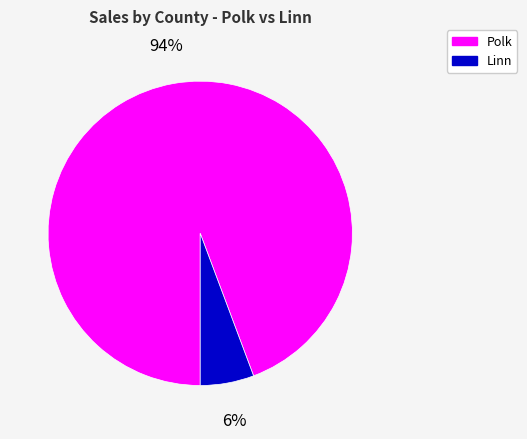

Do Linn and Polk together represent more than half of the pie?

Yes